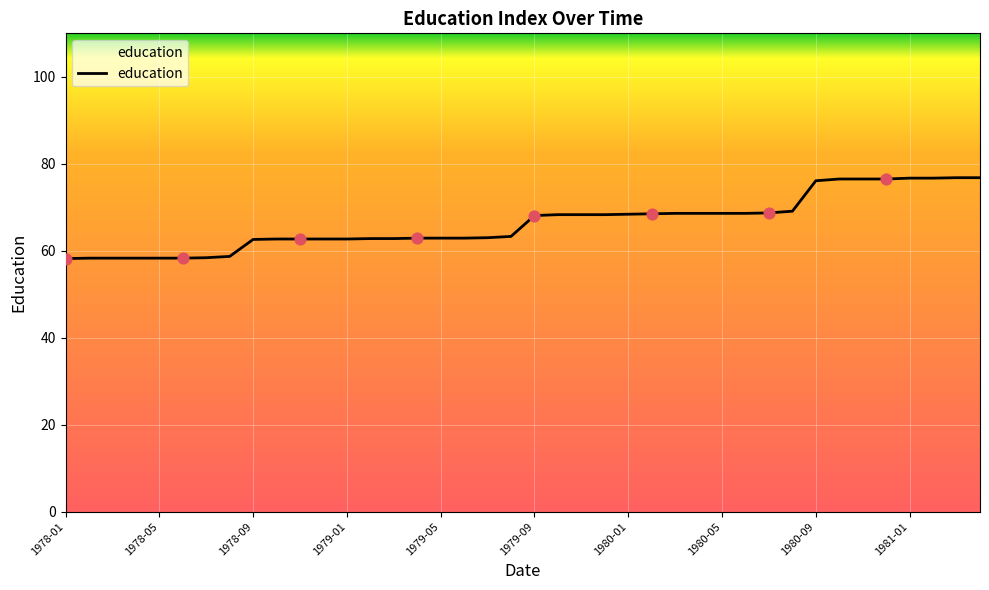

What is the difference between the maximum and minimum values?

18.6